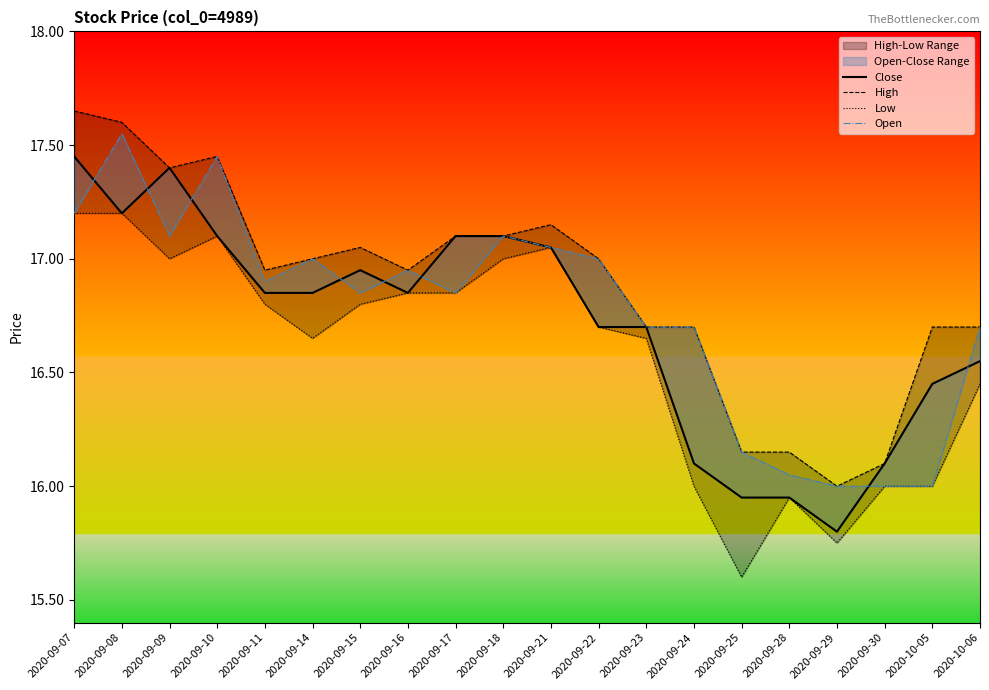

What is the difference between the highest and lowest values at 2020-09-24?

0.7